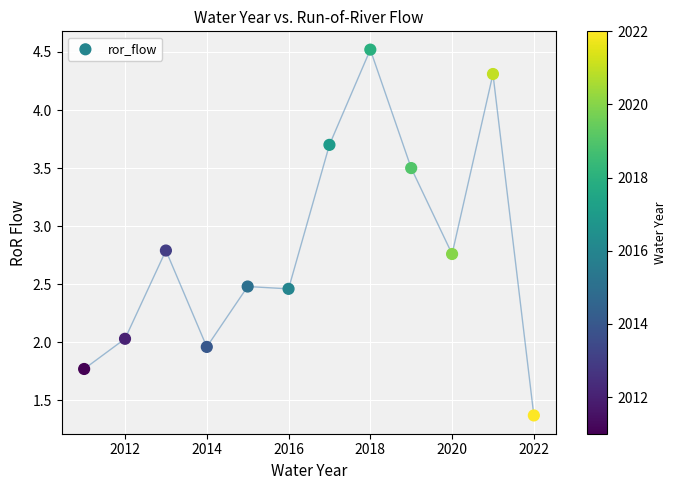

What is the average X value?

2016.5